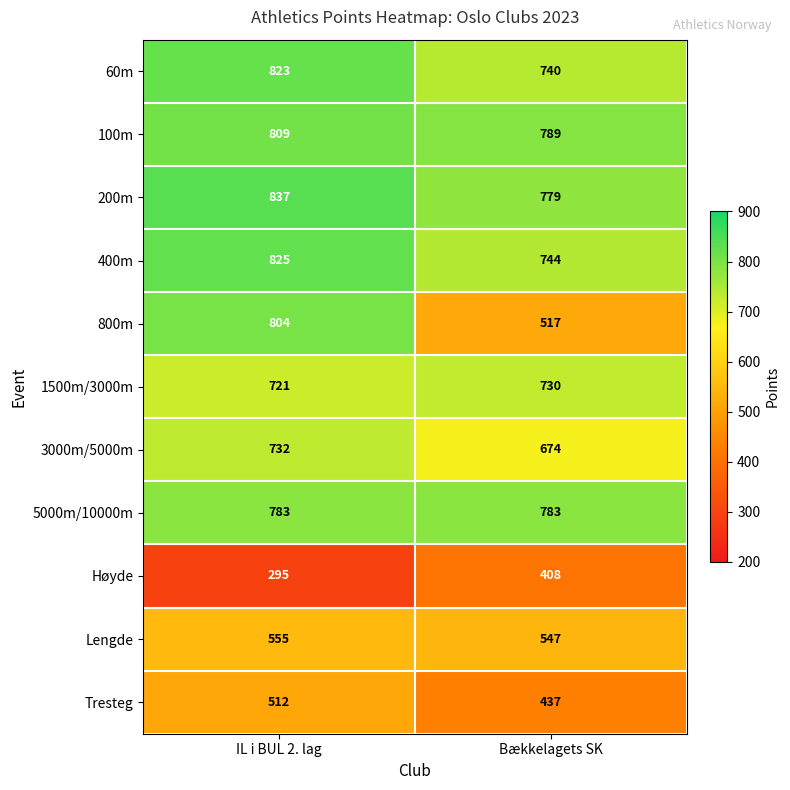

List the series in order of their peak value, lowest first.

Høyde, Tresteg, Lengde, 1500m/3000m, 3000m/5000m, 5000m/10000m, 800m, 100m, 60m, 400m, 200m